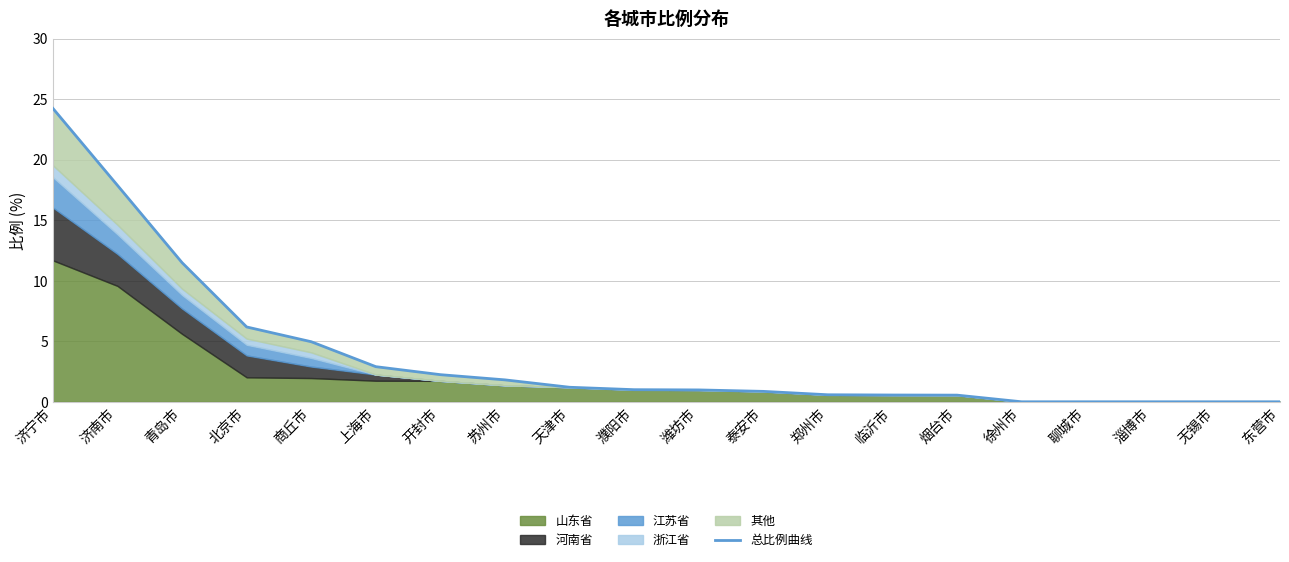

List the labels in order of value, smallest first.

徐州市, 聊城市, 淄博市, 无锡市, 东营市, 烟台市, 临沂市, 郑州市, 泰安市, 潍坊市, 濮阳市, 天津市, 苏州市, 开封市, 上海市, 商丘市, 北京市, 青岛市, 济南市, 济宁市